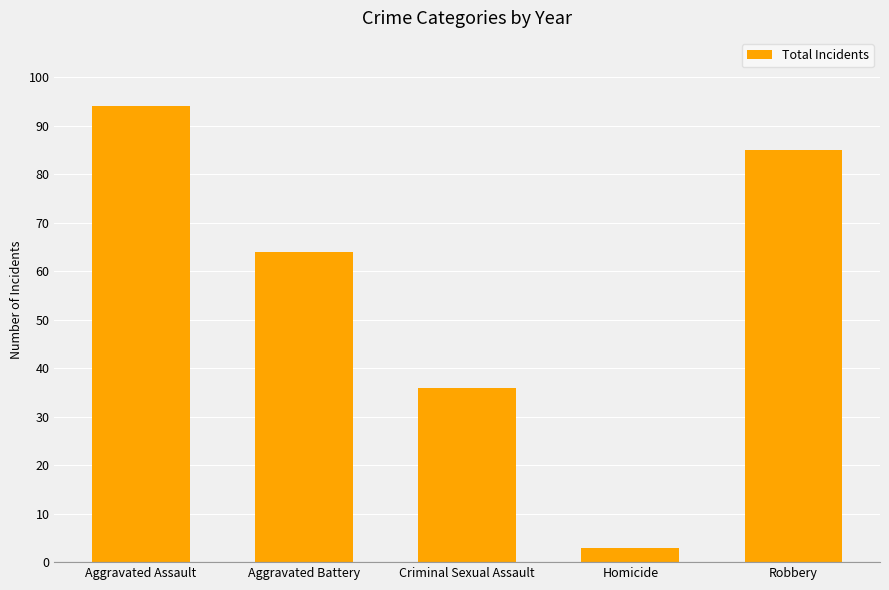

Reading right to left, what are all the values shown in this chart?

Robbery=85	Homicide=3	Criminal Sexual Assault=36	Aggravated Battery=64	Aggravated Assault=94